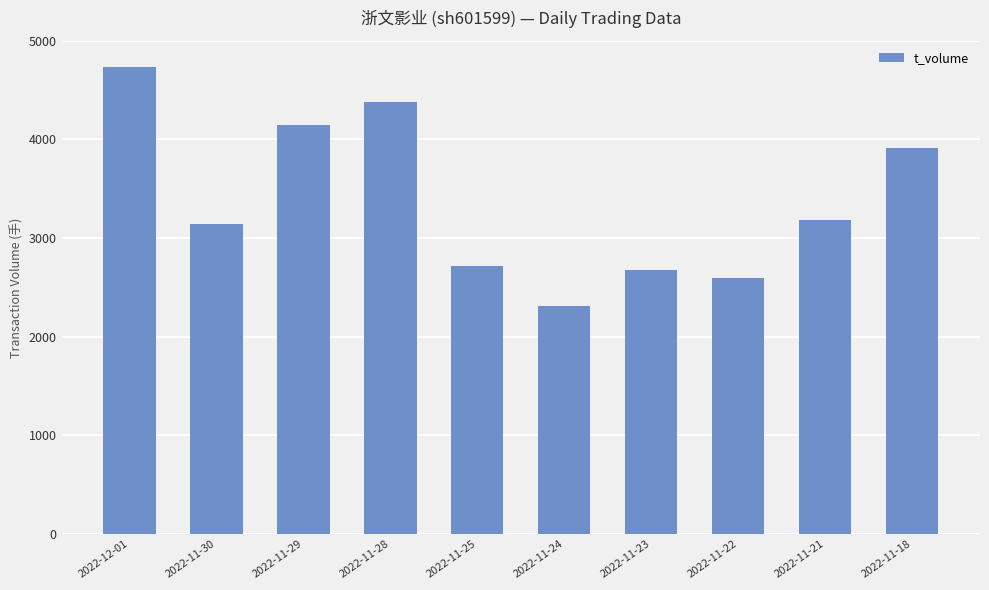

What is the label of the 1st bar from the right?

2022-11-18